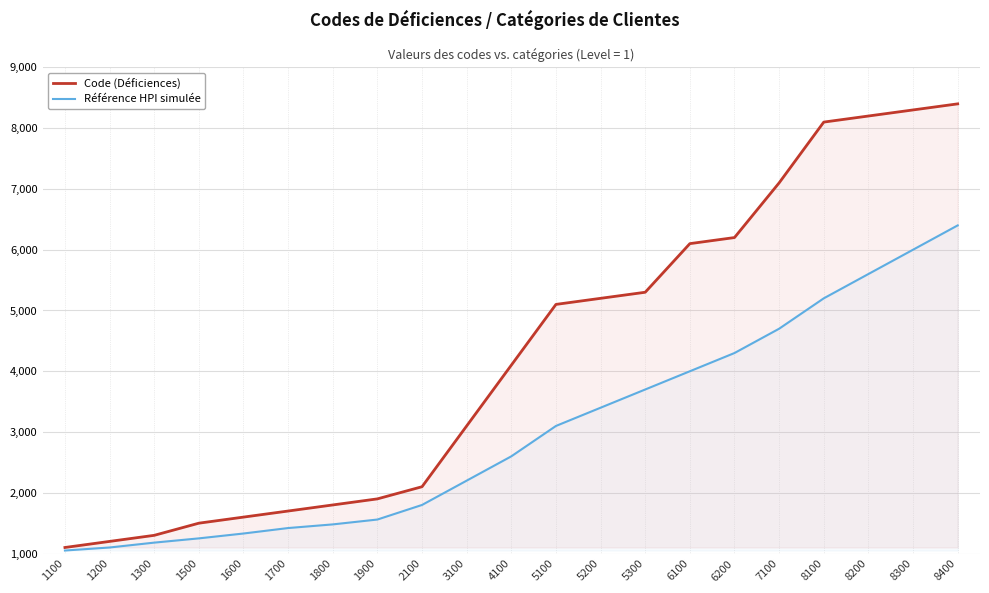

Reading left to right, transcribe all the data shown in this chart.

Code (Déficiences): 1100=1100	1200=1200	1300=1300	1500=1500	1600=1600	1700=1700	1800=1800	1900=1900	2100=2100	3100=3100	4100=4100	5100=5100	5200=5200	5300=5300	6100=6100	6200=6200	7100=7100	8100=8100	8200=8200	8300=8300	8400=8400
Référence HPI simulée: 1100=1050	1200=1100	1300=1180	1500=1250	1600=1330	1700=1420	1800=1480	1900=1560	2100=1800	3100=2200	4100=2600	5100=3100	5200=3400	5300=3700	6100=4000	6200=4300	7100=4700	8100=5200	8200=5600	8300=6000	8400=6400